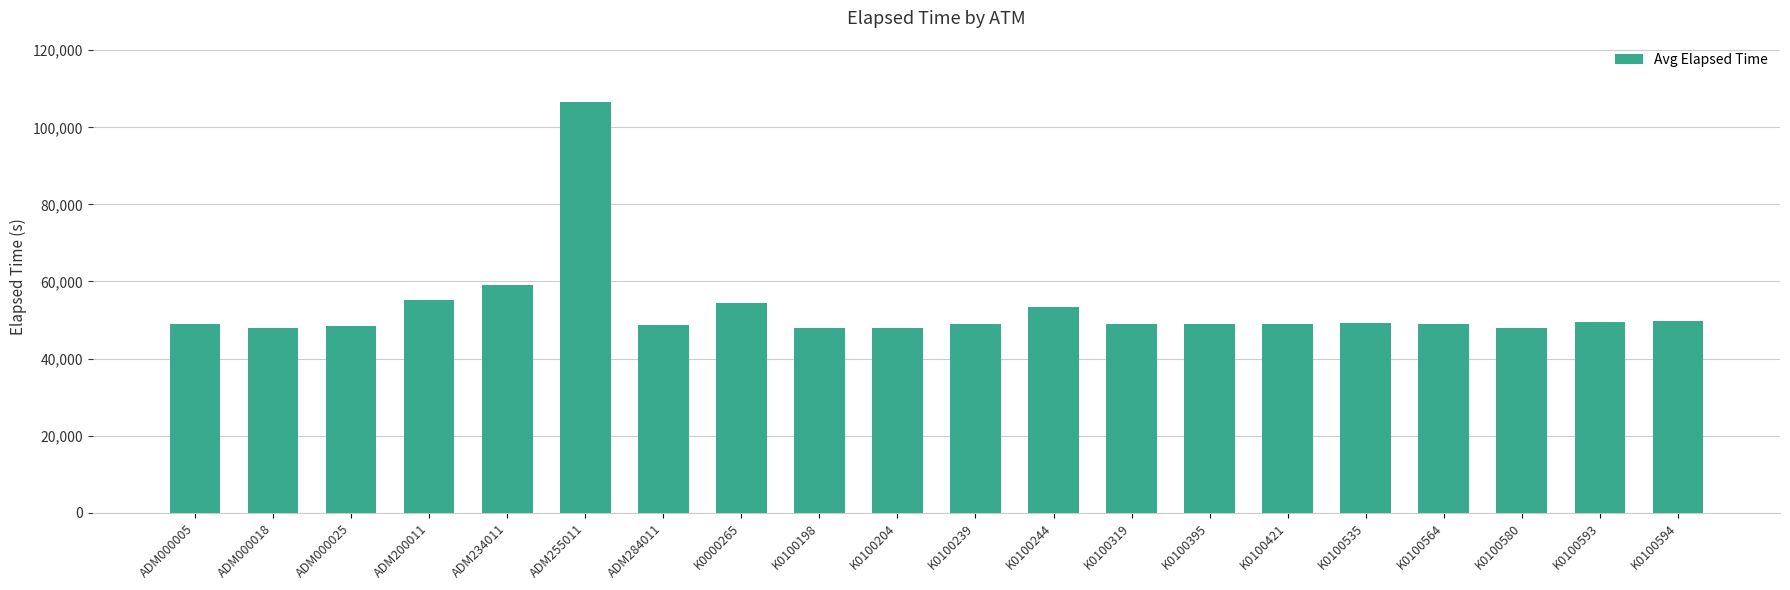

What position from the left is K0100244?

12